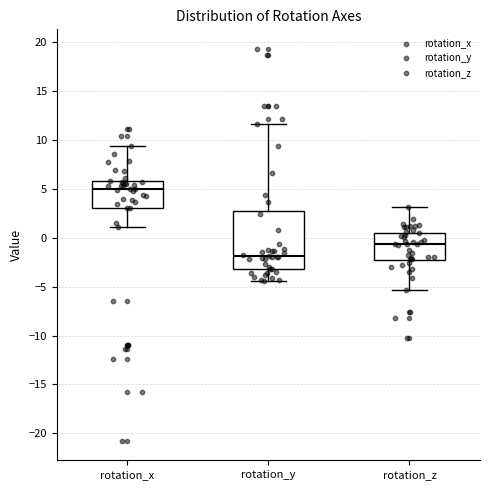

Where is the upper edge of the box for rotation_z on the y-axis? The values are not printed on the chart, so give them approximately, as read against the axis.

0.5